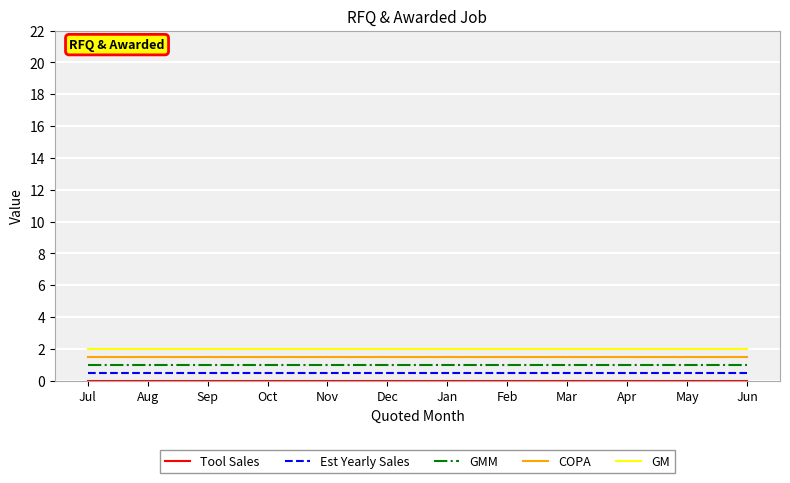

True or false: GM and COPA cross at least once.

False